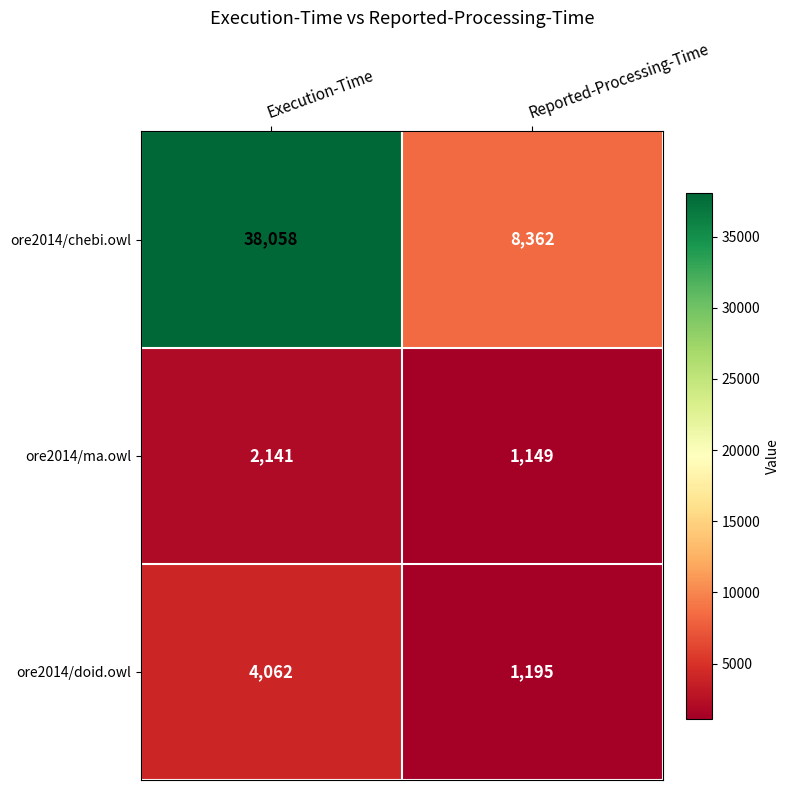

Which series changed the most between Execution-Time and Reported-Processing-Time?

ore2014/chebi.owl